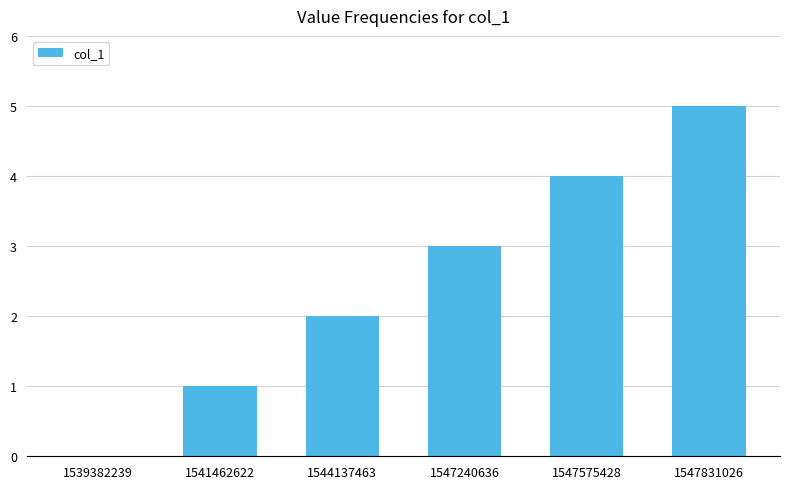

Reading left to right, what are all the values shown in this chart?

1539382239=0	1541462622=1	1544137463=2	1547240636=3	1547575428=4	1547831026=5